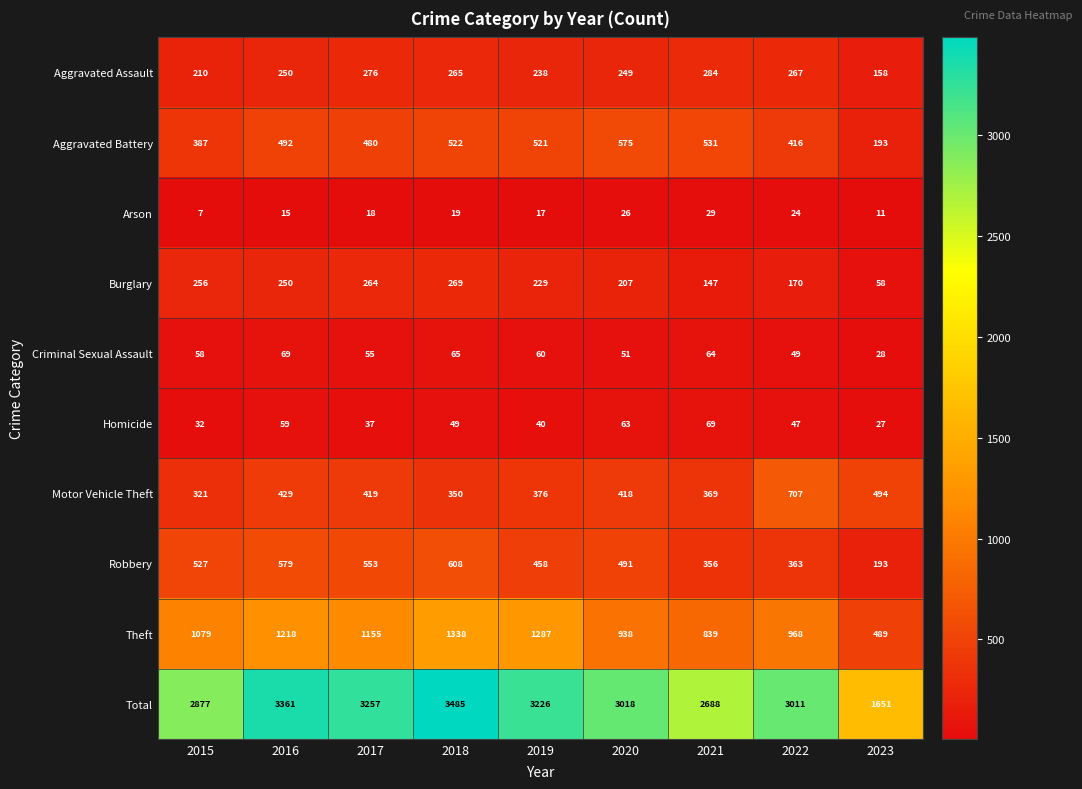

Which series has the largest range (max minus min)?

Total